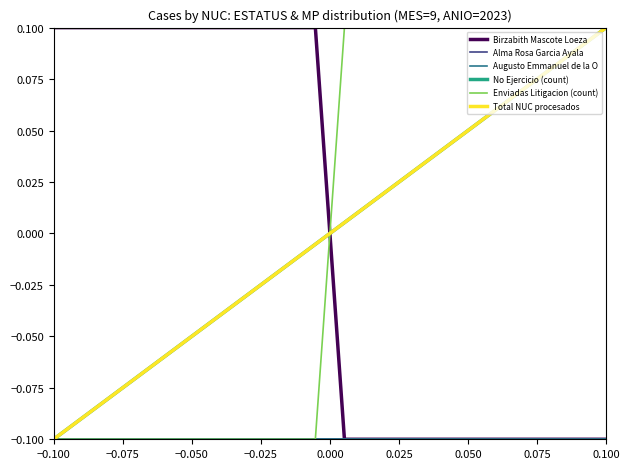

True or false: Total NUC procesados and Birzabith Mascote Loeza intersect in this chart.

True